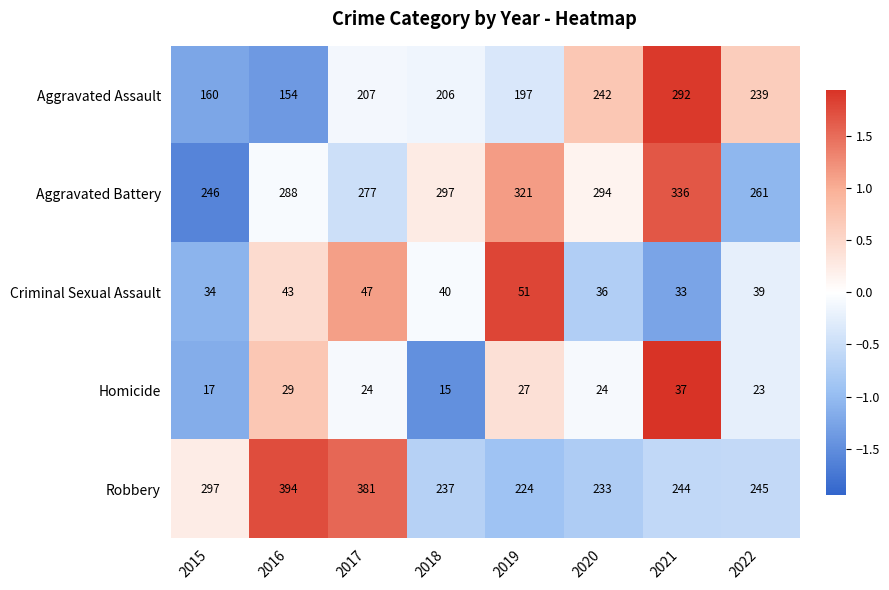

Which series has the largest total across all categories?

Aggravated Battery